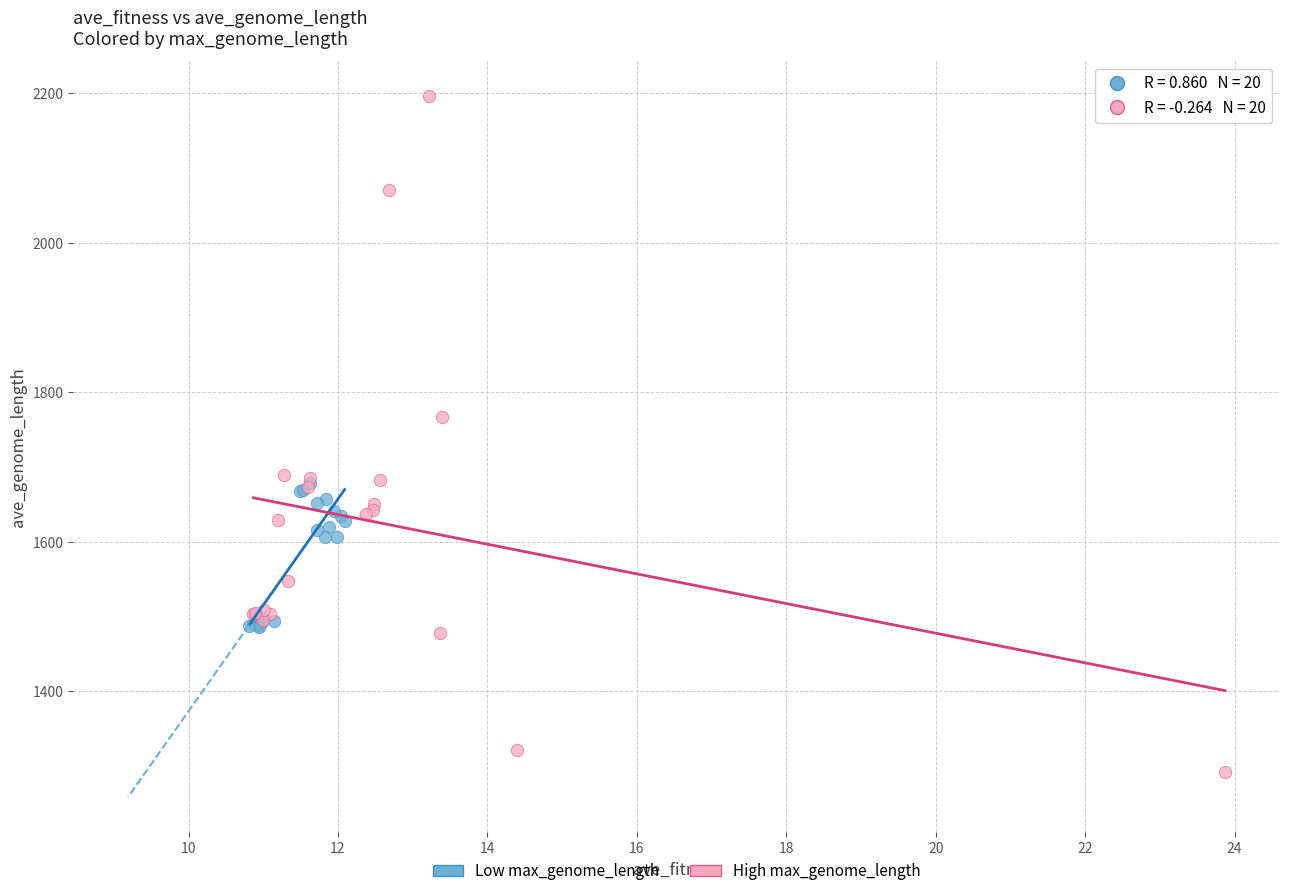

Which series reaches the maximum Y coordinate?

High max_genome_length